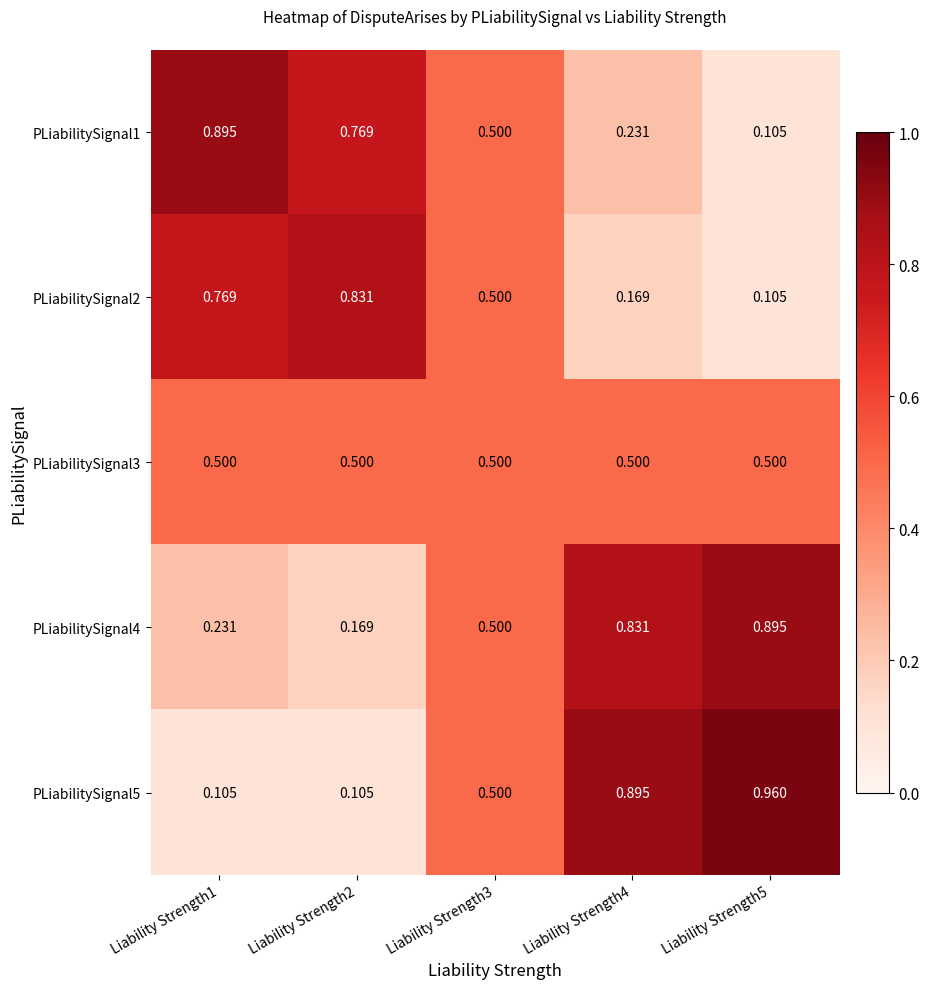

Is the value of PLiabilitySignal3 at Liability Strength5 greater than the value of PLiabilitySignal1 at Liability Strength5?

Yes